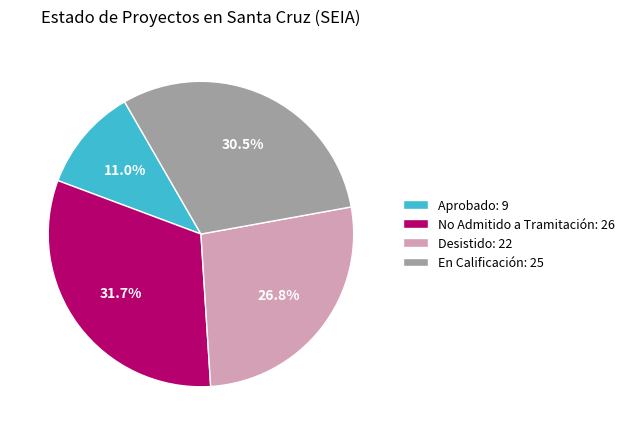

Is there a majority slice in this chart?

No